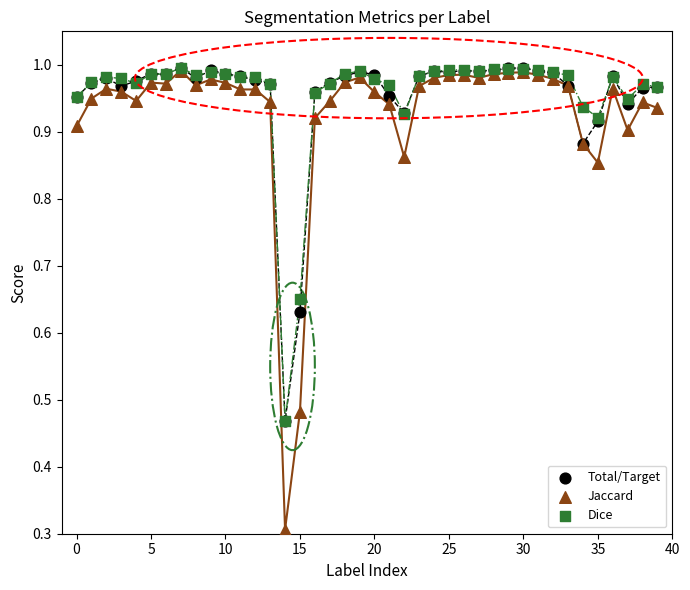

Across all series, what Y value is closest to 0?

0.3